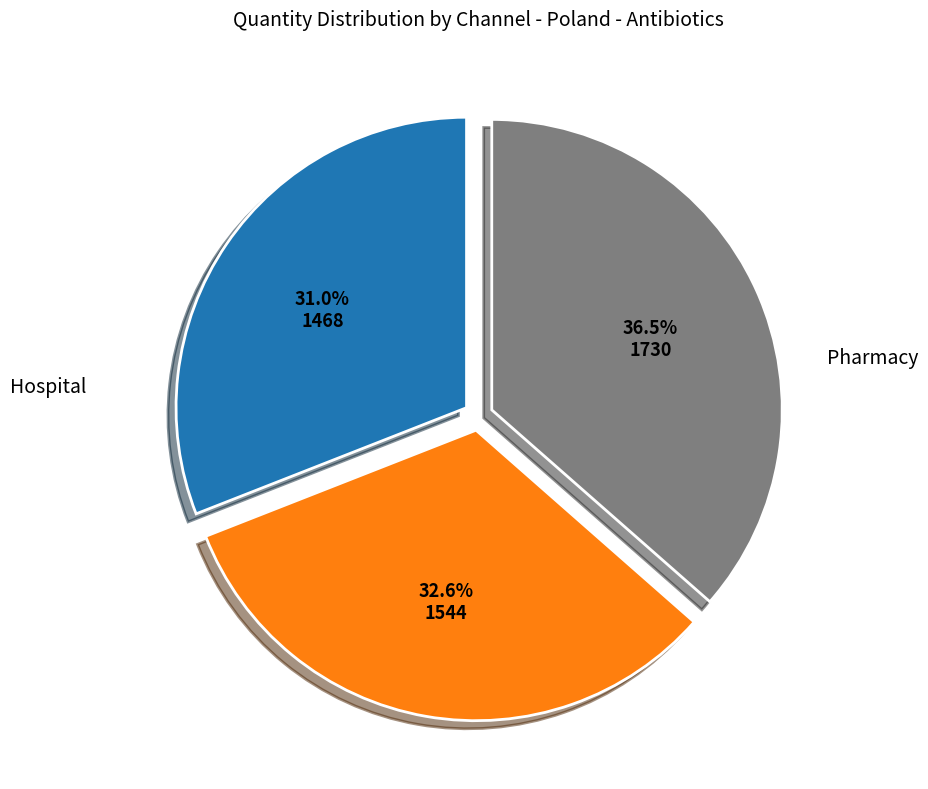

Does any single category account for the majority?

No